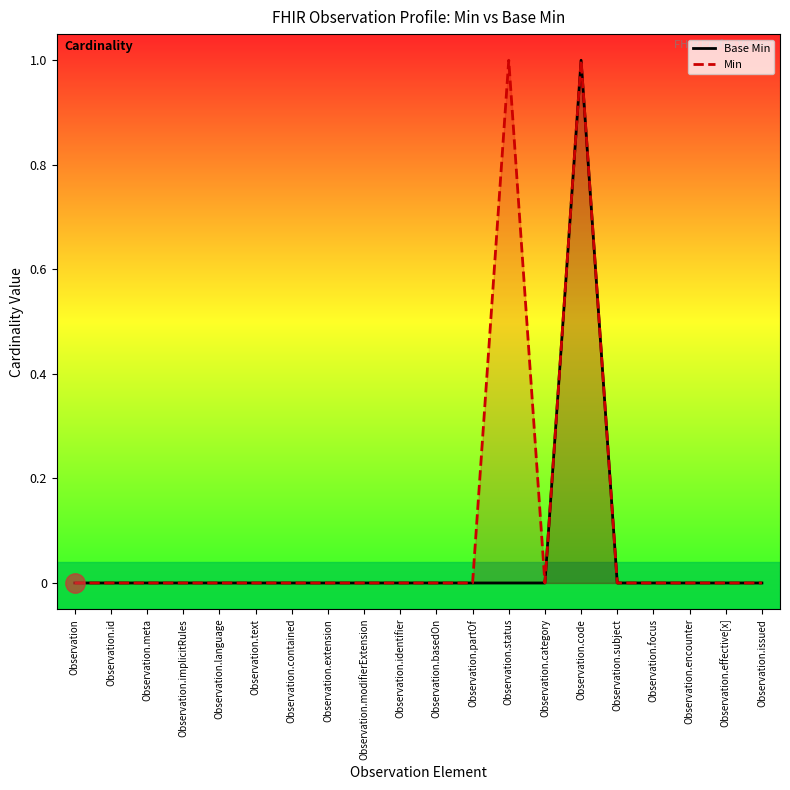

Between Observation.extension and Observation.encounter, which is larger?

Observation.extension